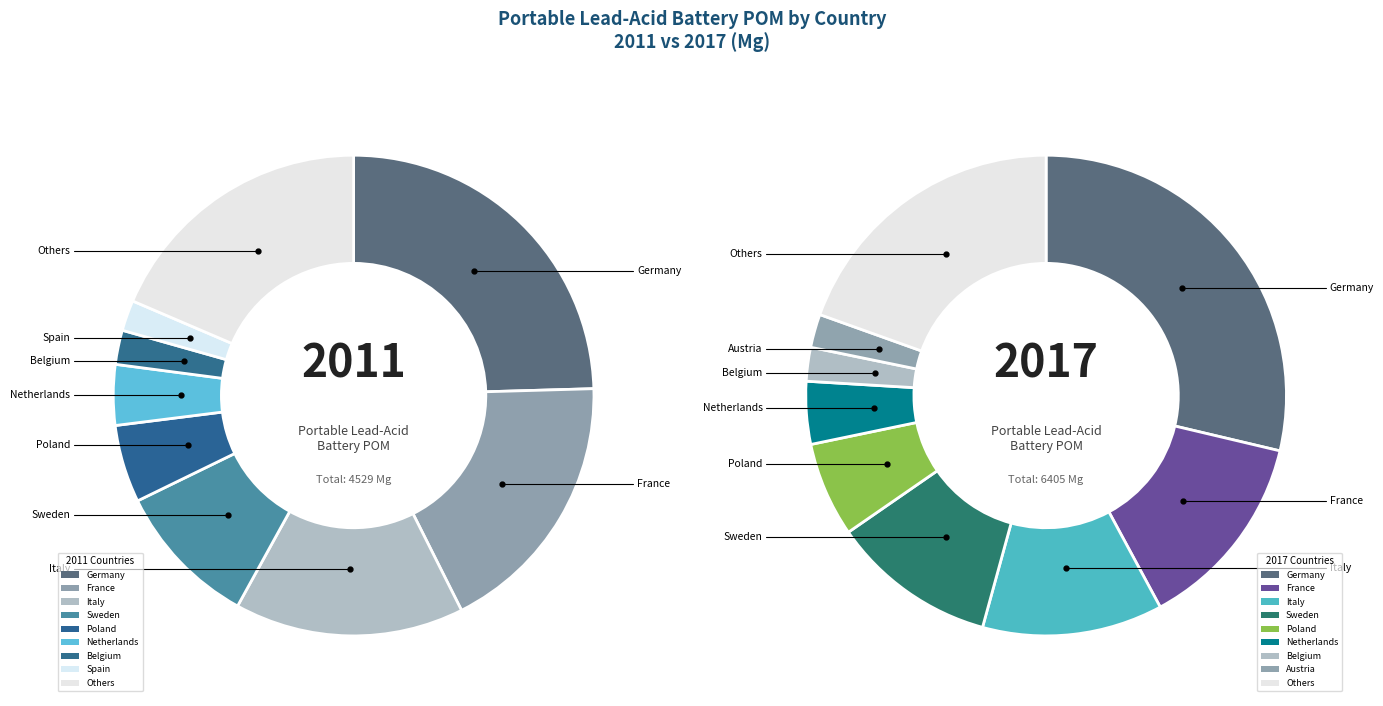

Which series has the widest spread of values?

2017